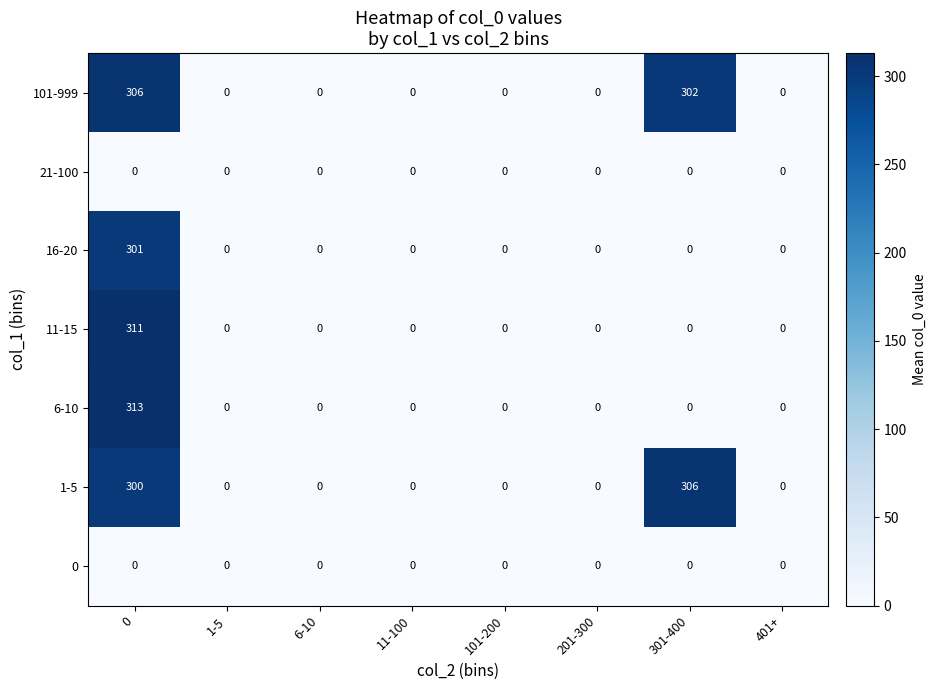

What is the greatest value displayed?

313